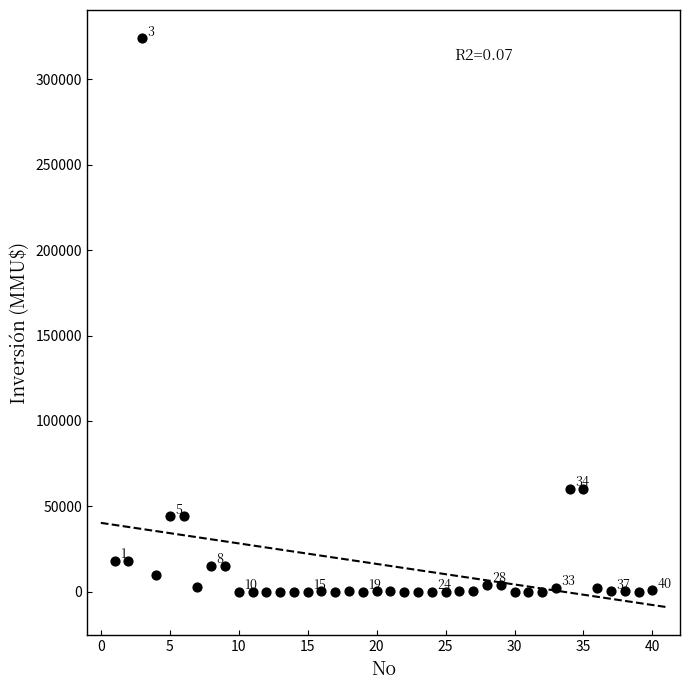

What is the range of Y values (max minus min)?

324020